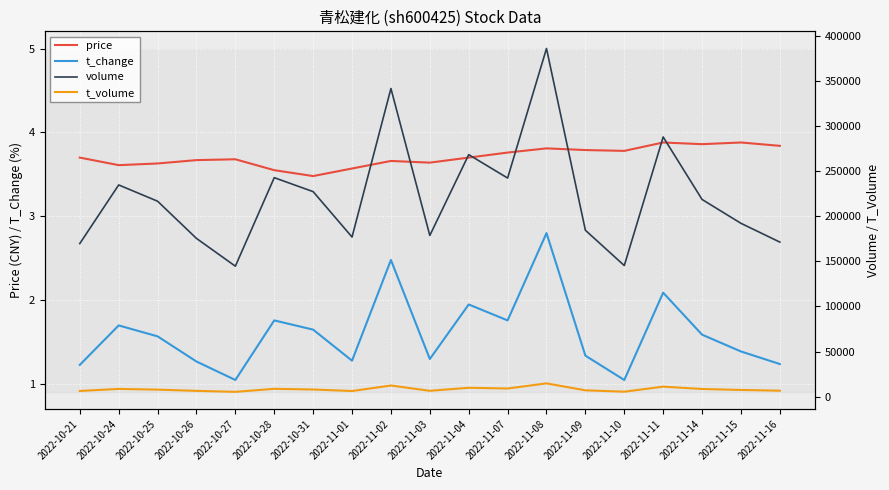

True or false: price and t_change intersect in this chart.

False